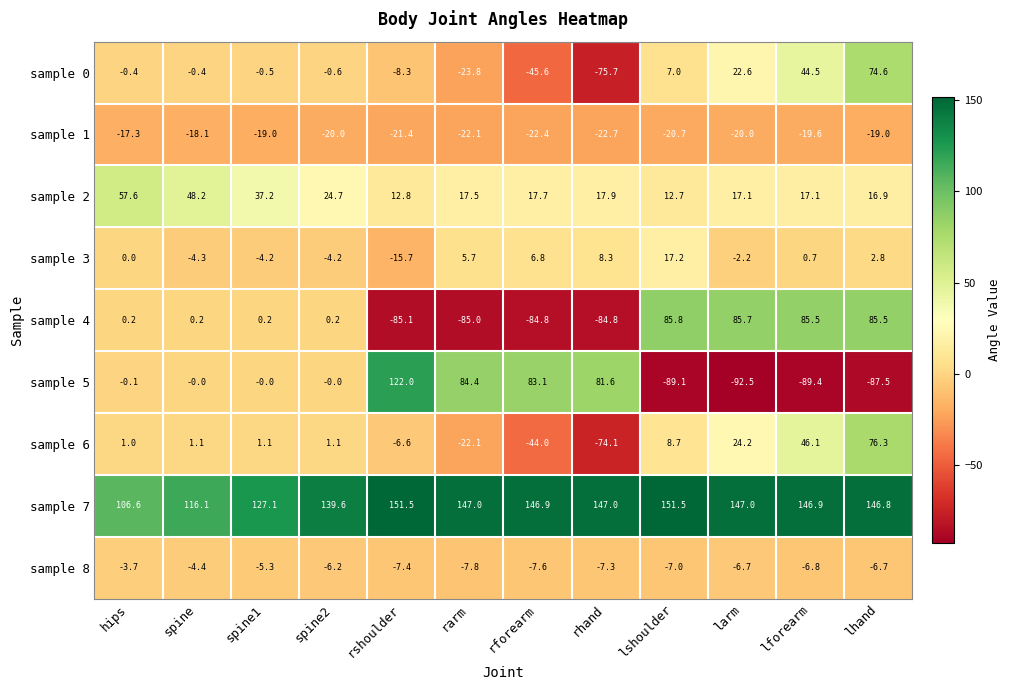

At which category is the sum across all series the highest?

lhand